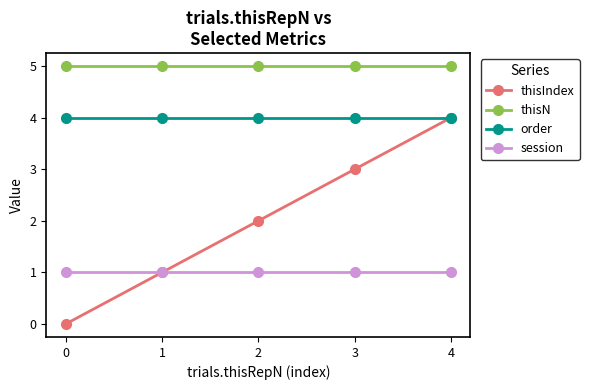

True or false: thisN and order cross at least once.

False